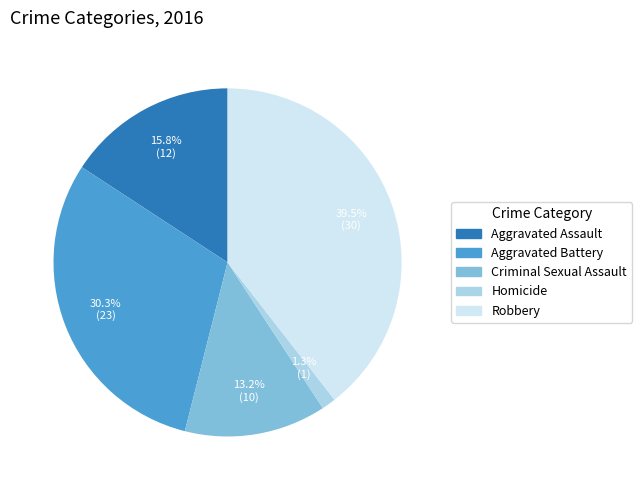

How much of the chart is everything except Criminal Sexual Assault?

86.8%